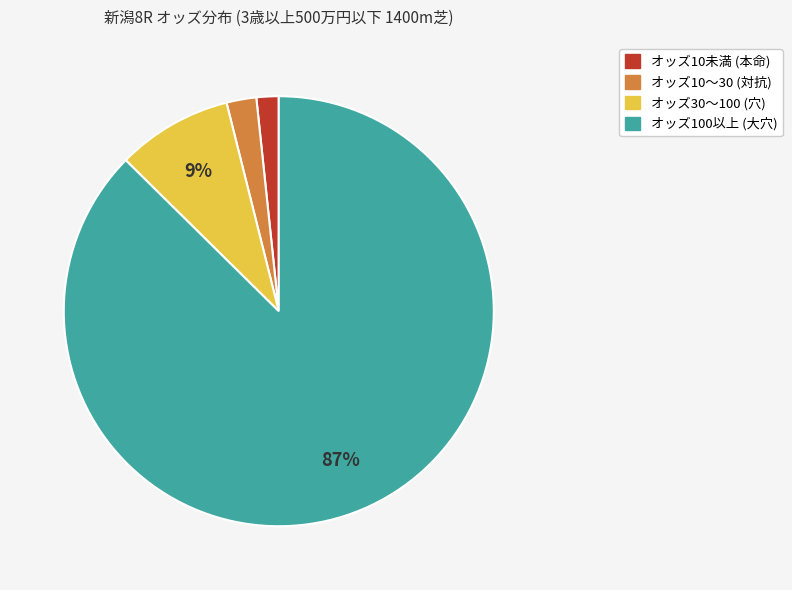

To the nearest percent, what is the average slice percentage?

25%